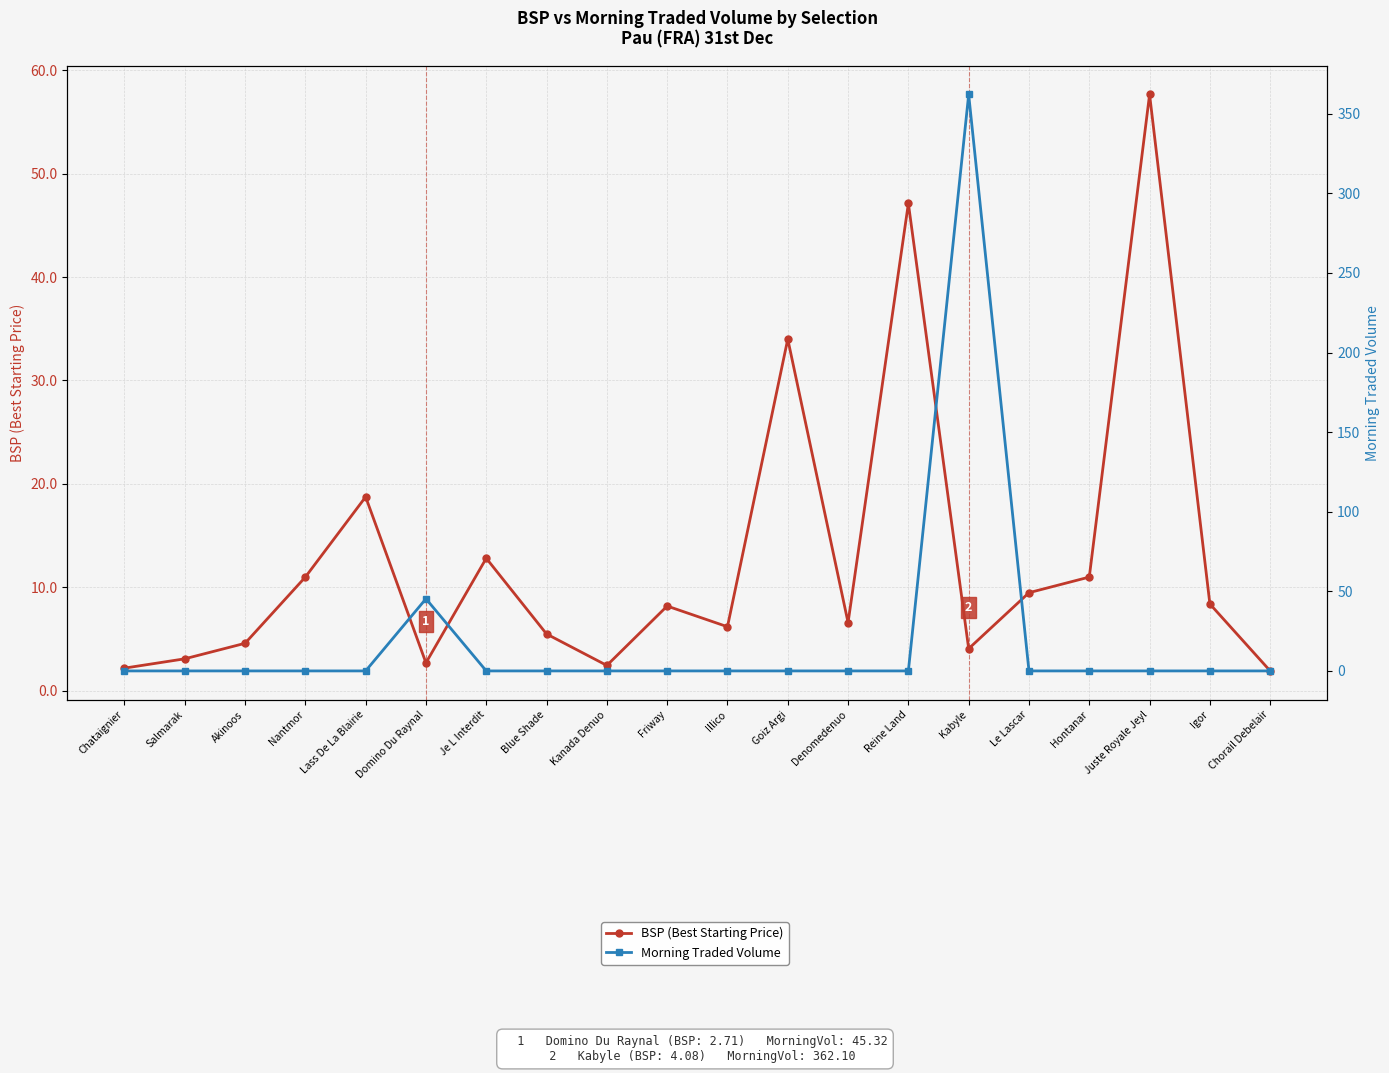

True or false: BSP (Best Starting Price) has a value of 1.3 at Chorail Debelair.

False